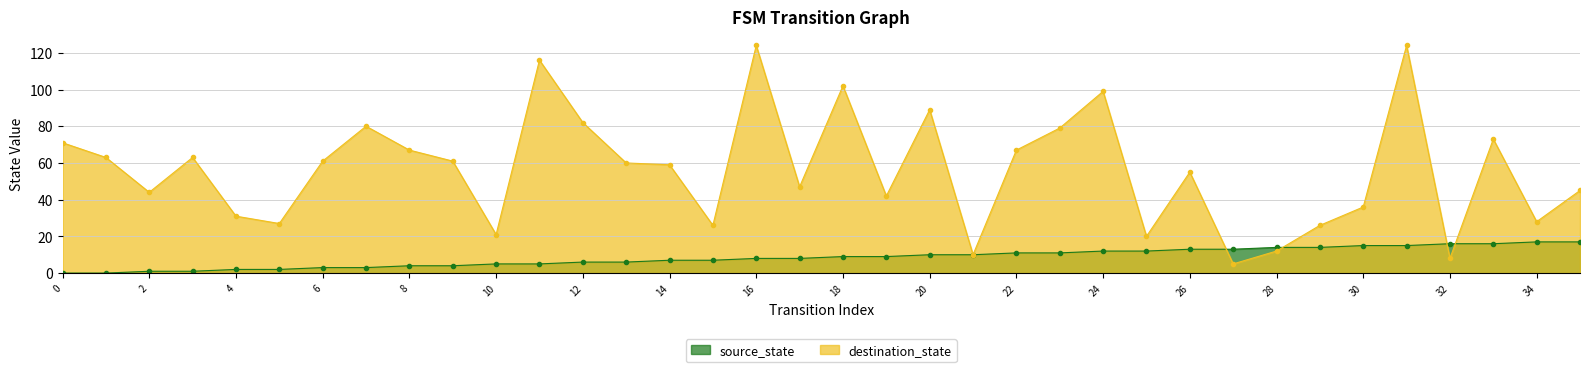

At which label does destination_state reach its peak?

16